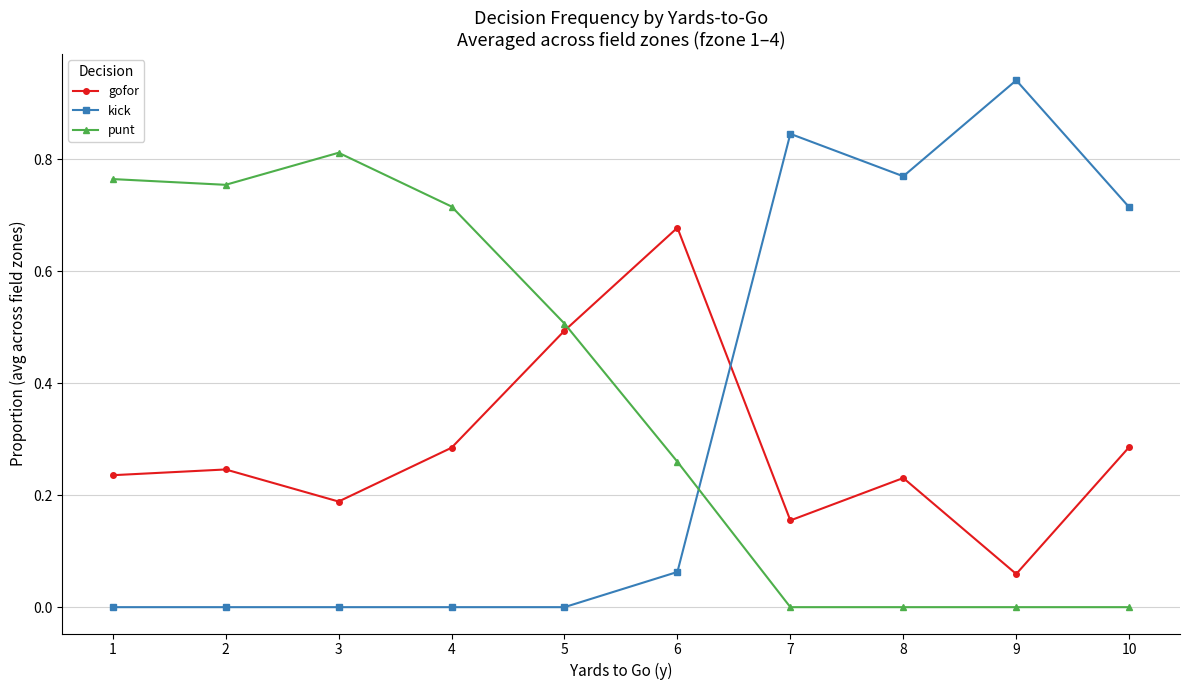

What is the sum of all punt values?

3.8